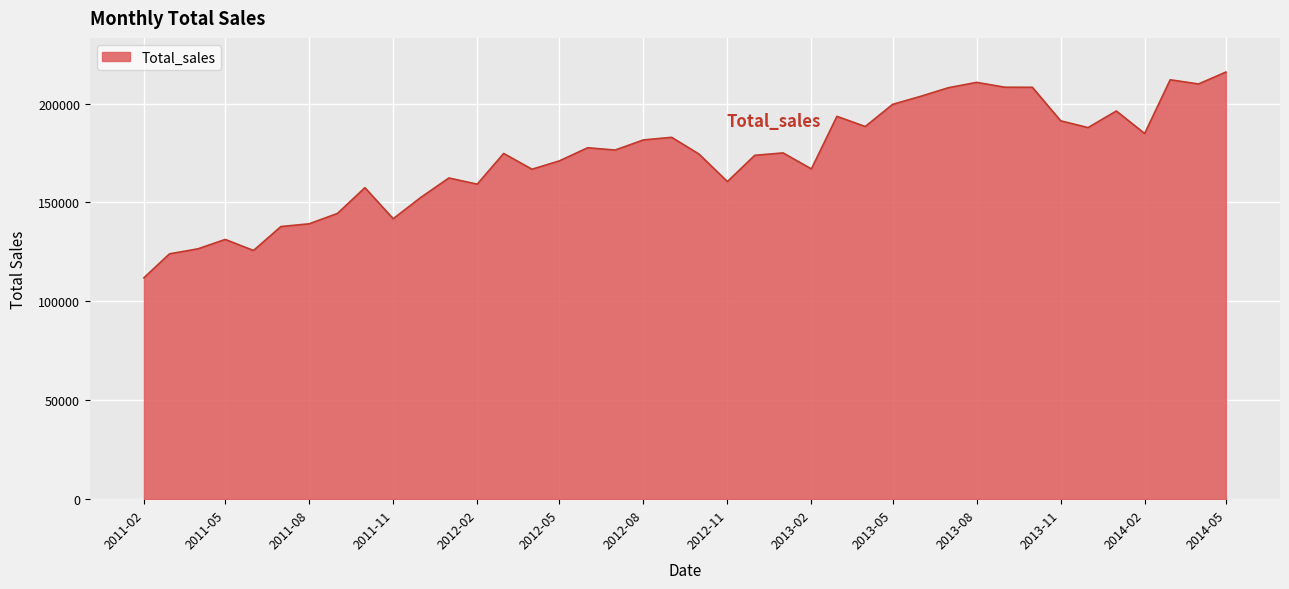

What is the greatest value displayed?

215946.8